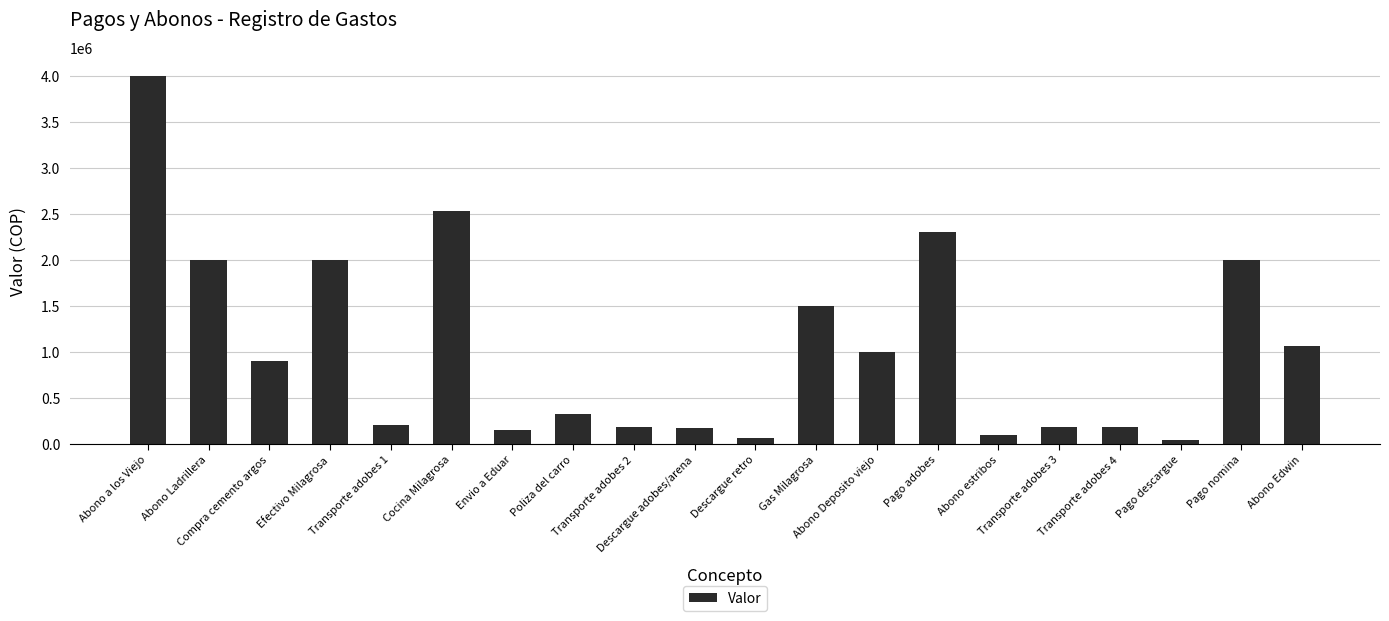

How many bars are there in total?

20